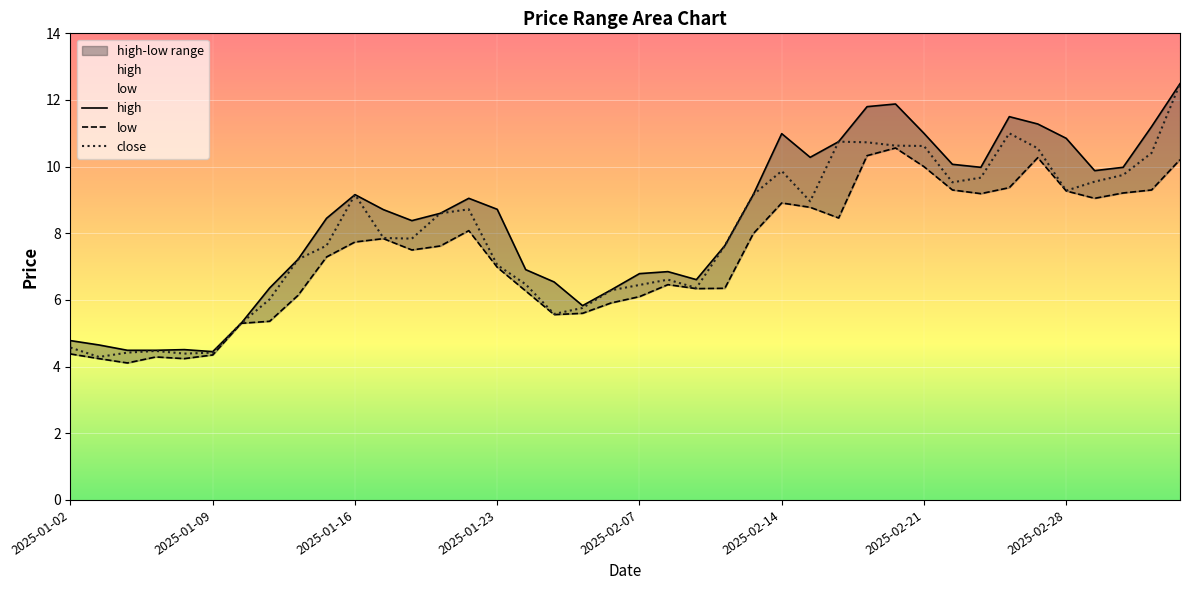

Which series has the largest total across all categories?

high